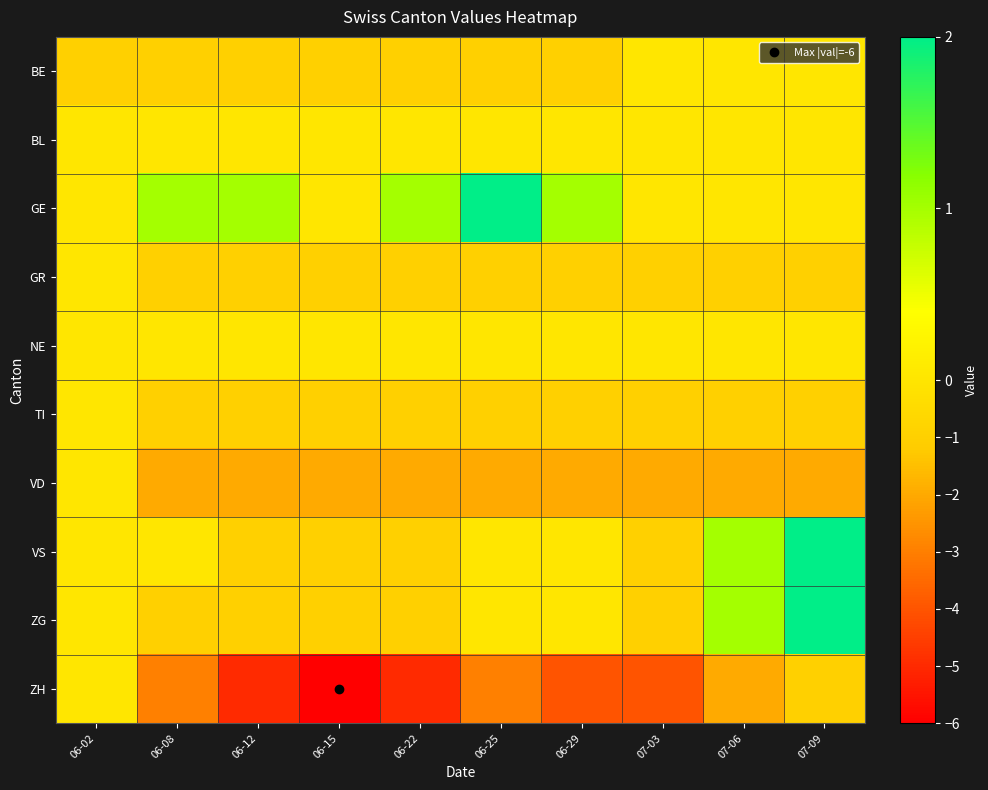

How many categories are shown in the chart?

10